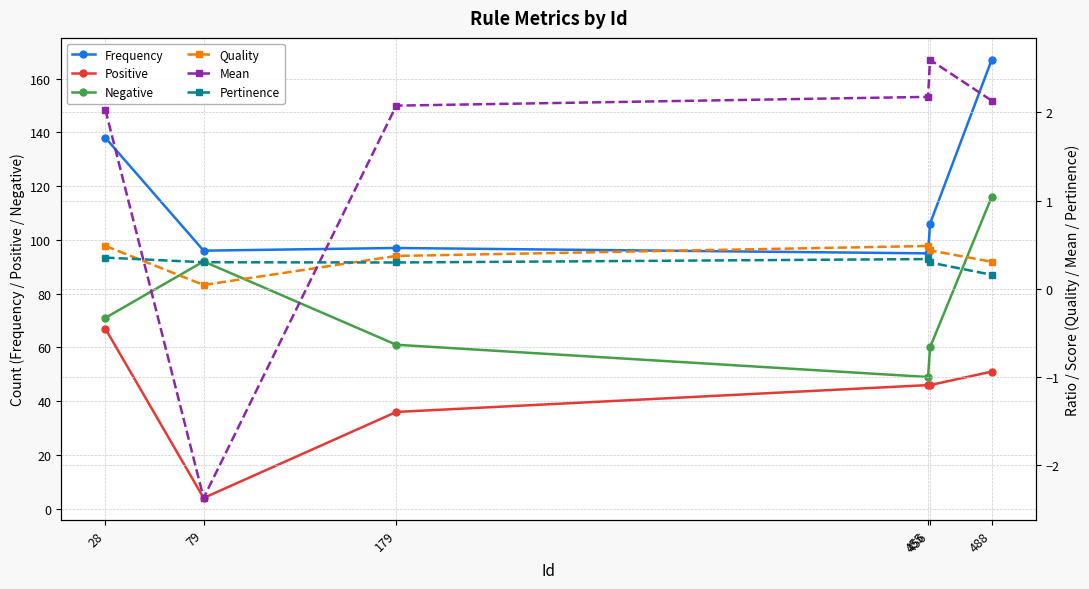

Between 79 and 456, which series saw the biggest shift?

Positive